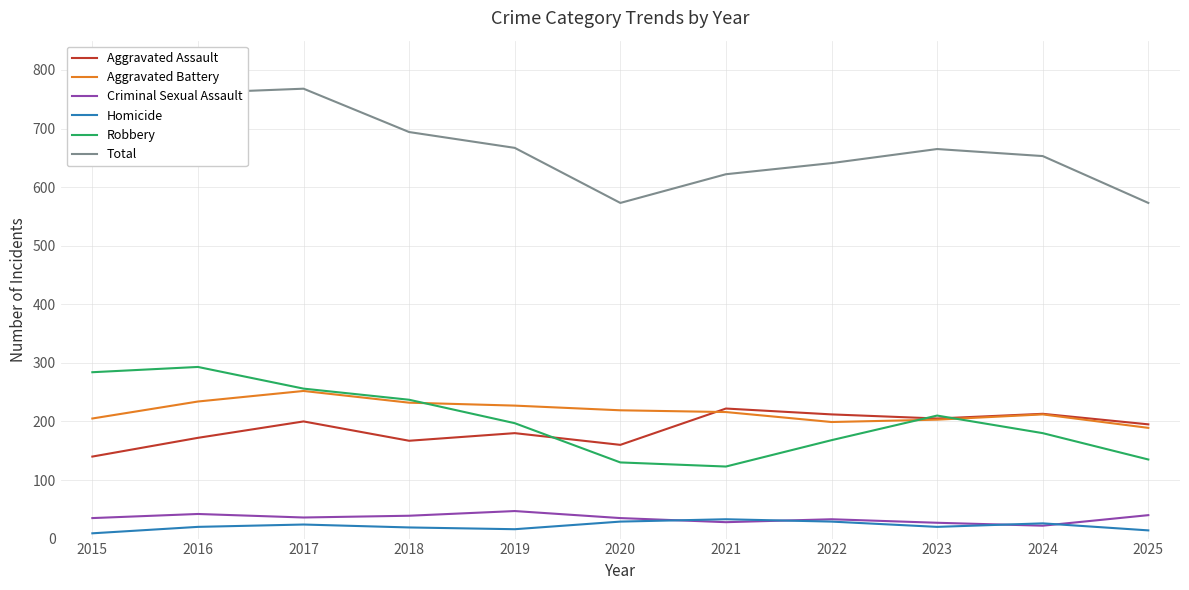

Is the value of Criminal Sexual Assault at 2019 greater than the value of Homicide at 2017?

Yes